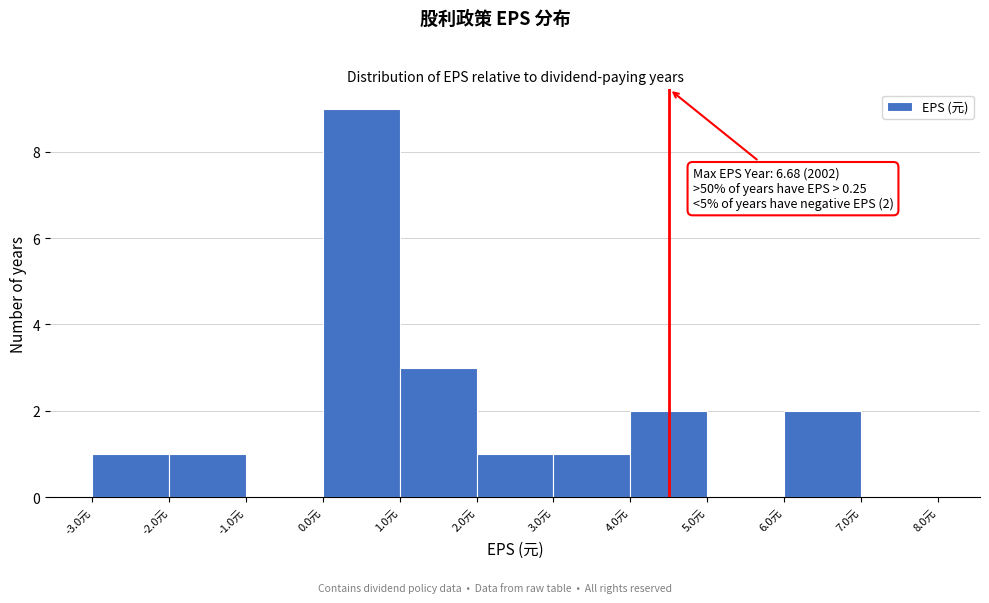

Which range on the x-axis has the tallest bar?

0 to 1